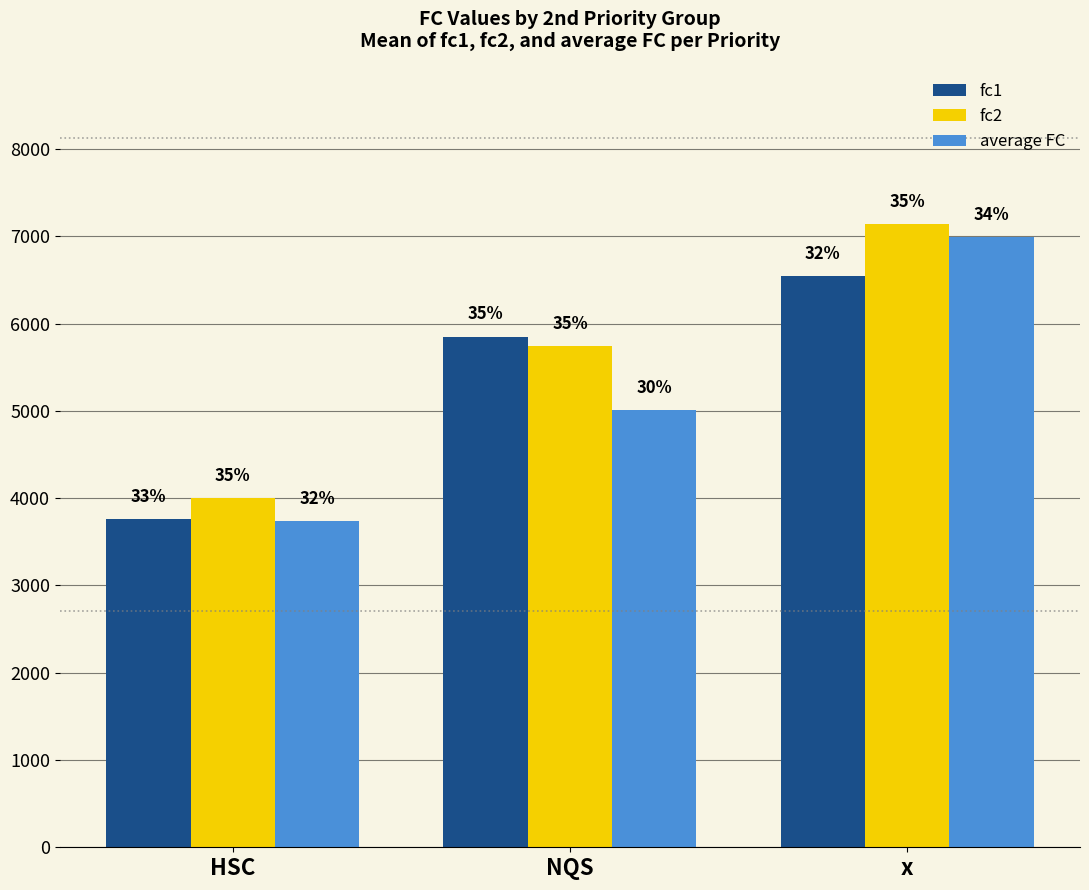

Which series has the largest total across all categories?

fc2